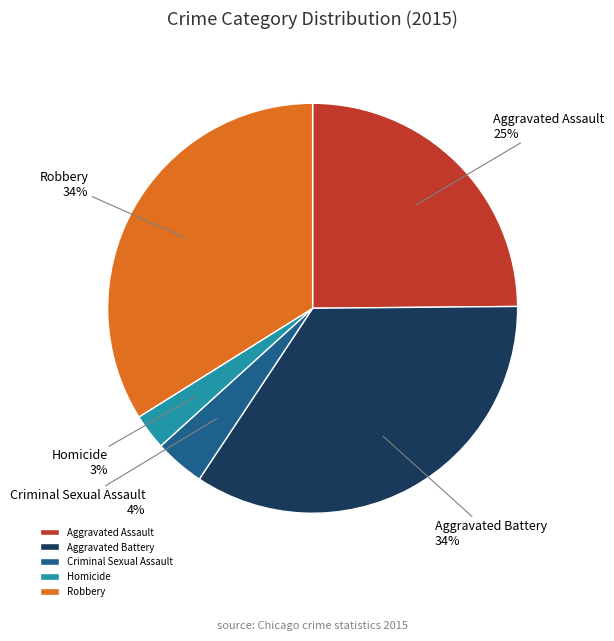

To the nearest percent, what percentage of the pie is Aggravated Assault?

25%